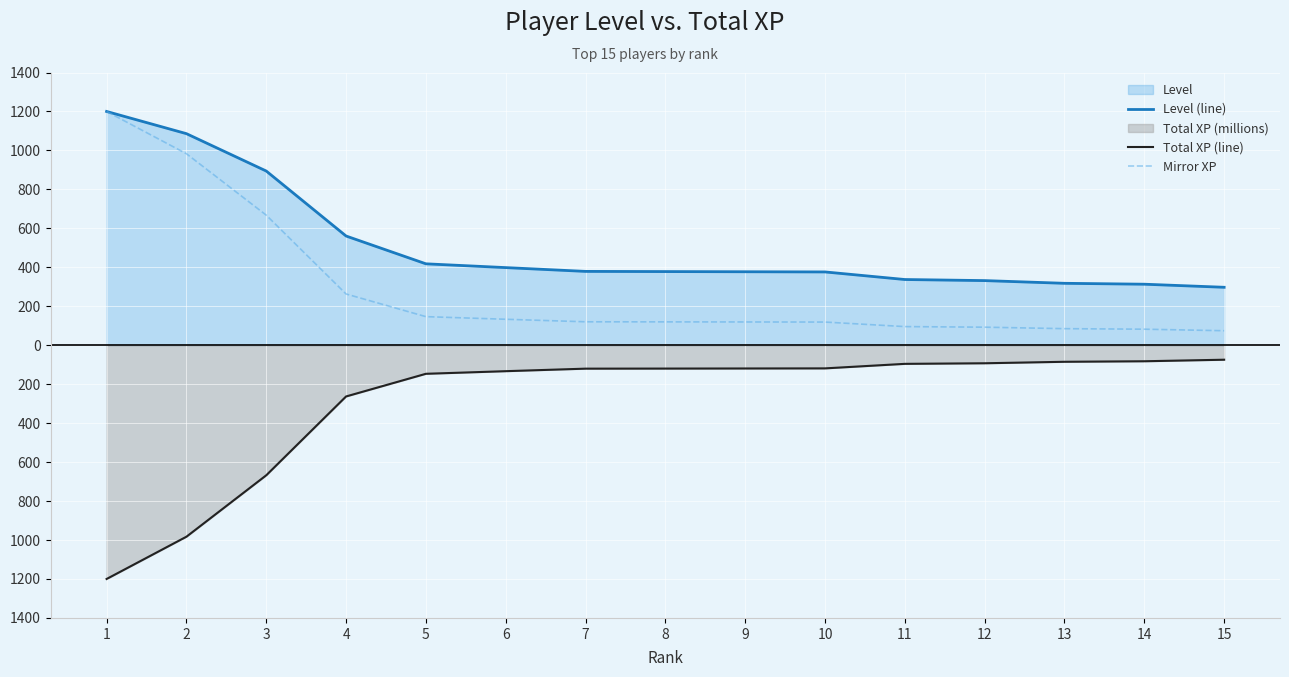

True or false: Total XP (line) has more than 1 interior local peaks.

False